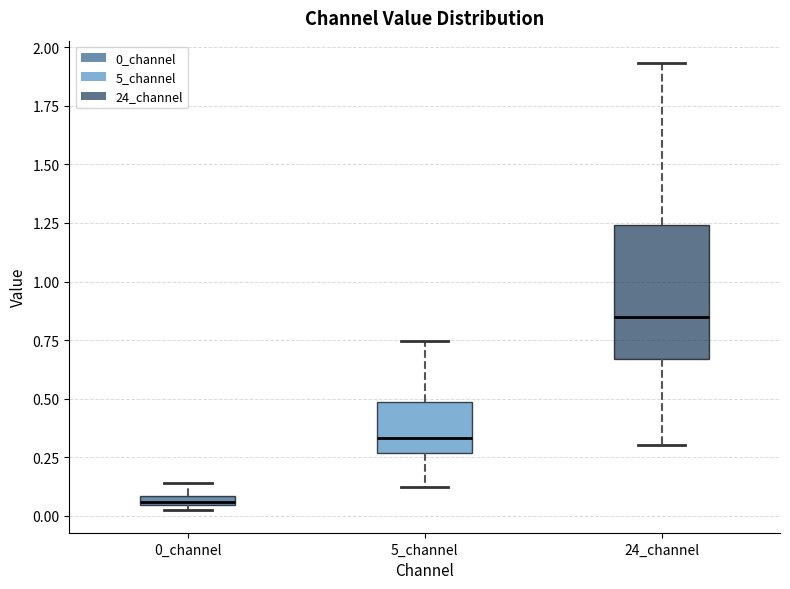

Where is the upper edge of the box for 5_channel on the y-axis? The values are not printed on the chart, so give them approximately, as read against the axis.

0.50